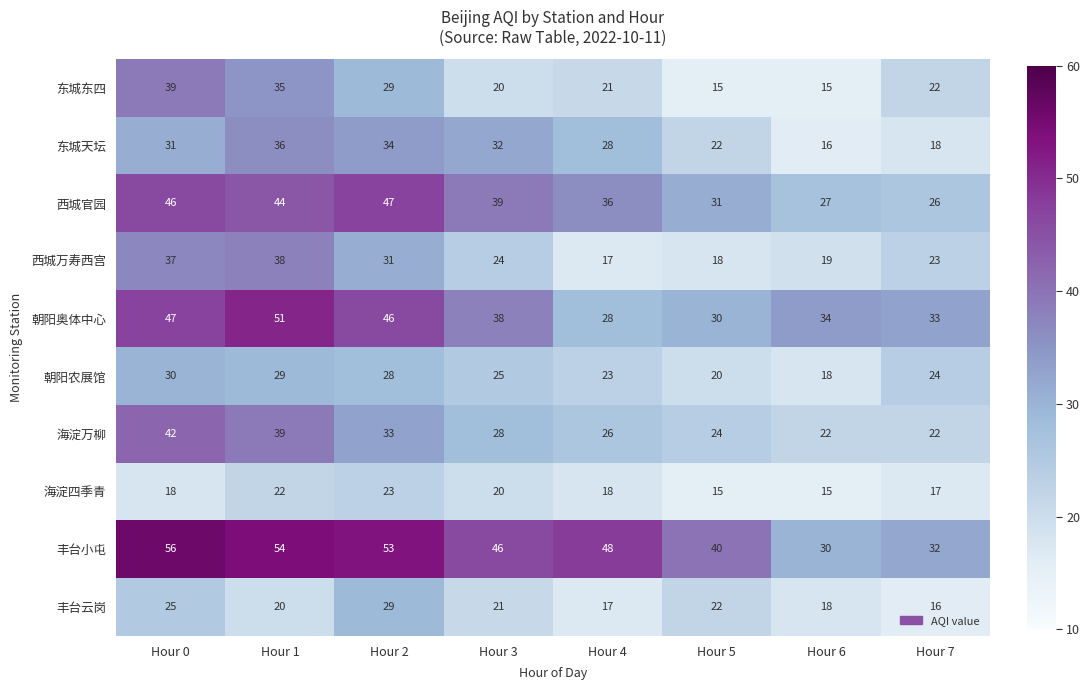

What is the total value across all series at Hour 1?

368